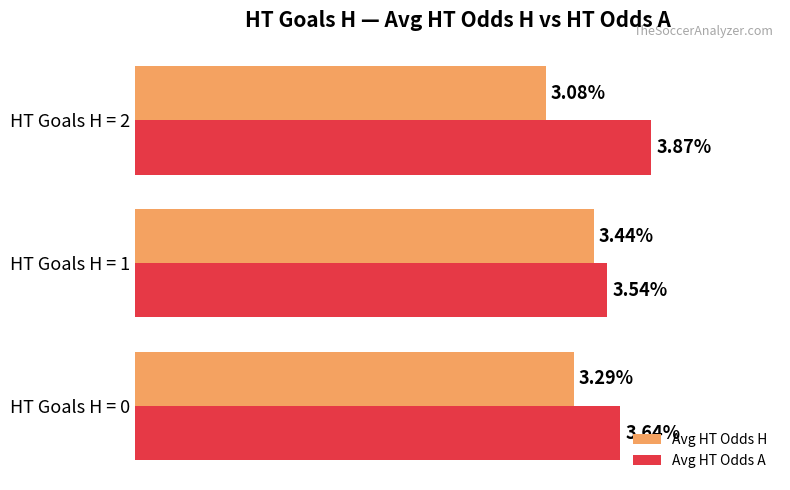

Rank the series by their maximum value, from highest to lowest.

Avg HT Odds A, Avg HT Odds H